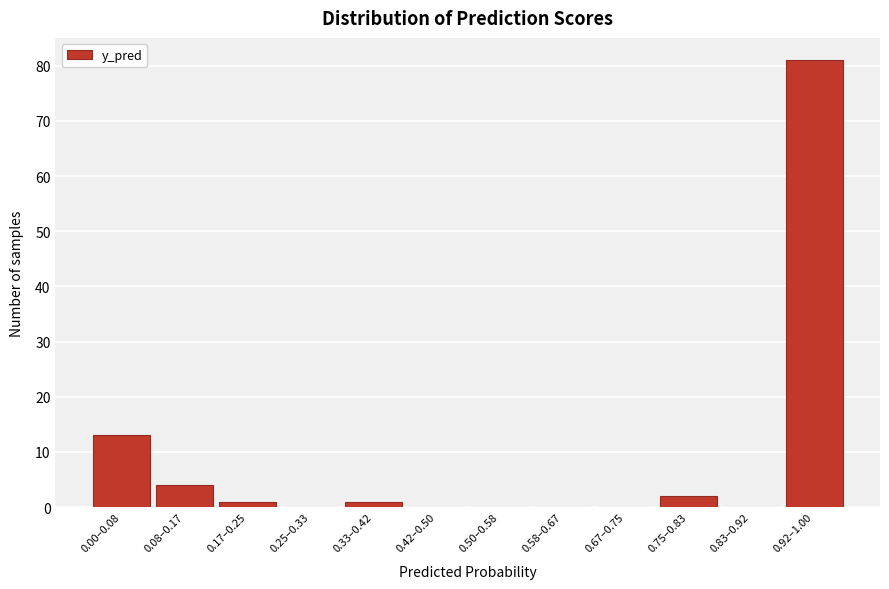

Reading right to left, transcribe all the data shown in this chart.

0.92–1.00=81	0.83–0.92=0	0.75–0.83=2	0.67–0.75=0	0.58–0.67=0	0.50–0.58=0	0.42–0.50=0	0.33–0.42=1	0.25–0.33=0	0.17–0.25=1	0.08–0.17=4	0.00–0.08=13